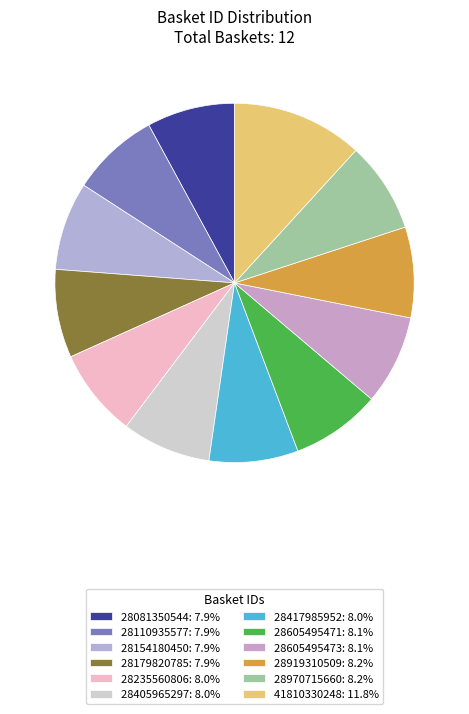

To the nearest percent, what portion does 28179820785 represent?

8%